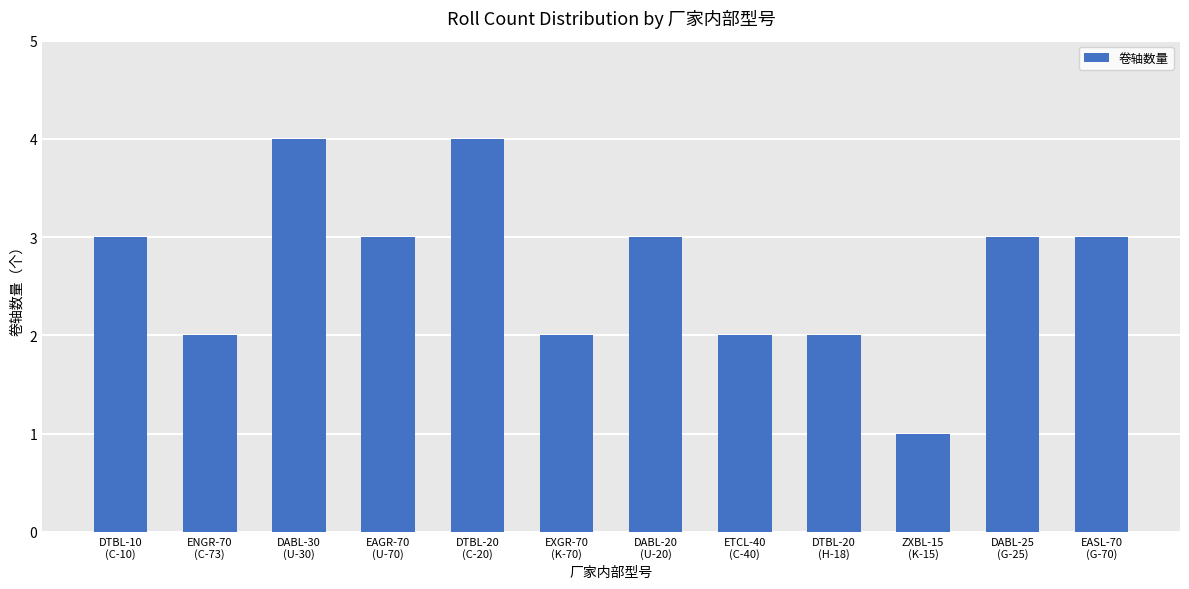

How many data points does each series have?

12